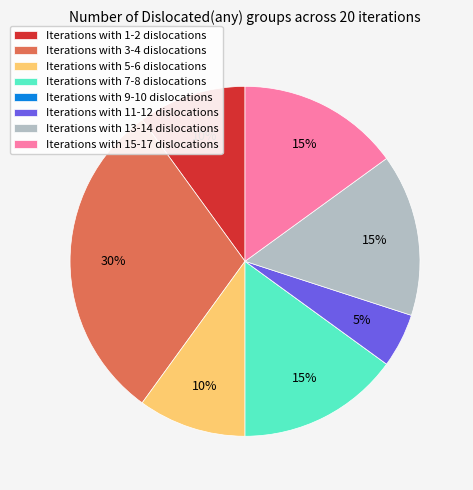

Does any single category account for the majority?

No